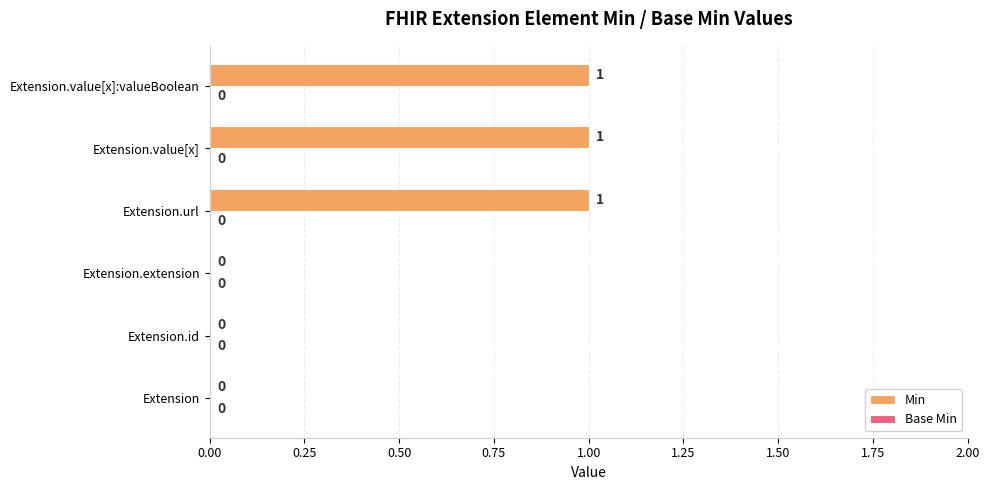

The value at Extension.id is 0. True or false?

True